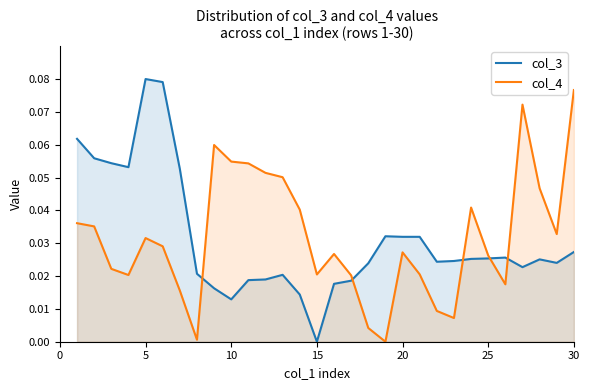

Does the chart display data point markers on the line(s)?

No